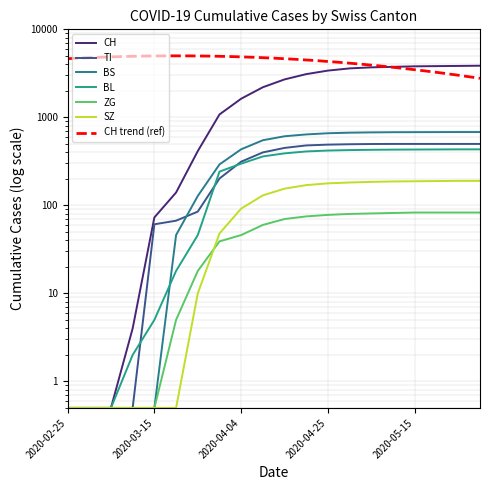

What is the difference between the maximum and second lowest values in the CH series?

3859.5